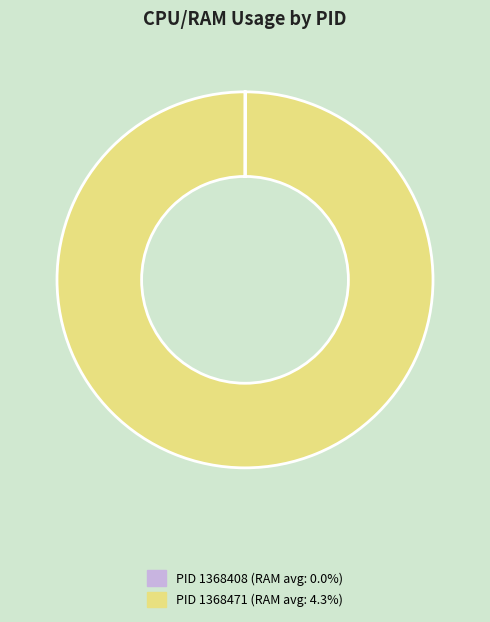

Does any single category account for the majority?

Yes